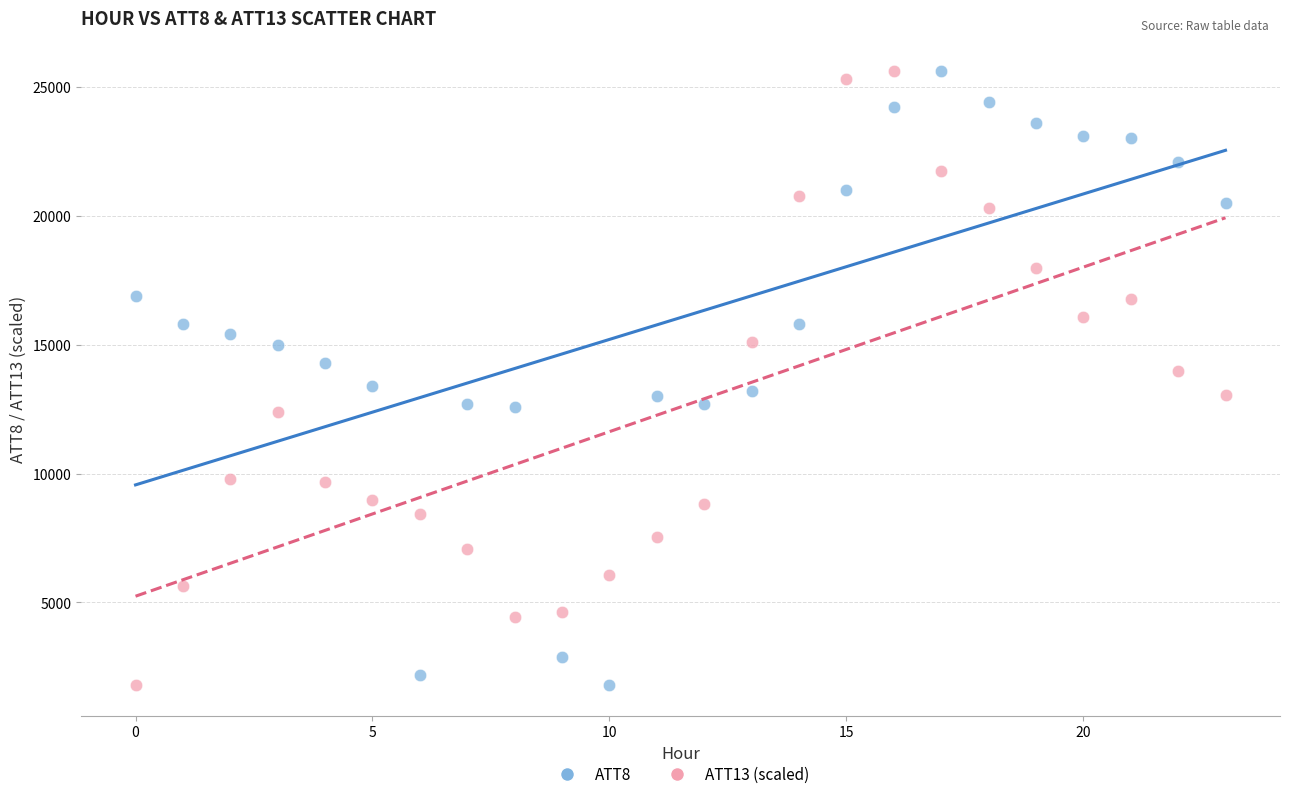

Across all data points, what is the range of Y values (max minus min)?

23800.0